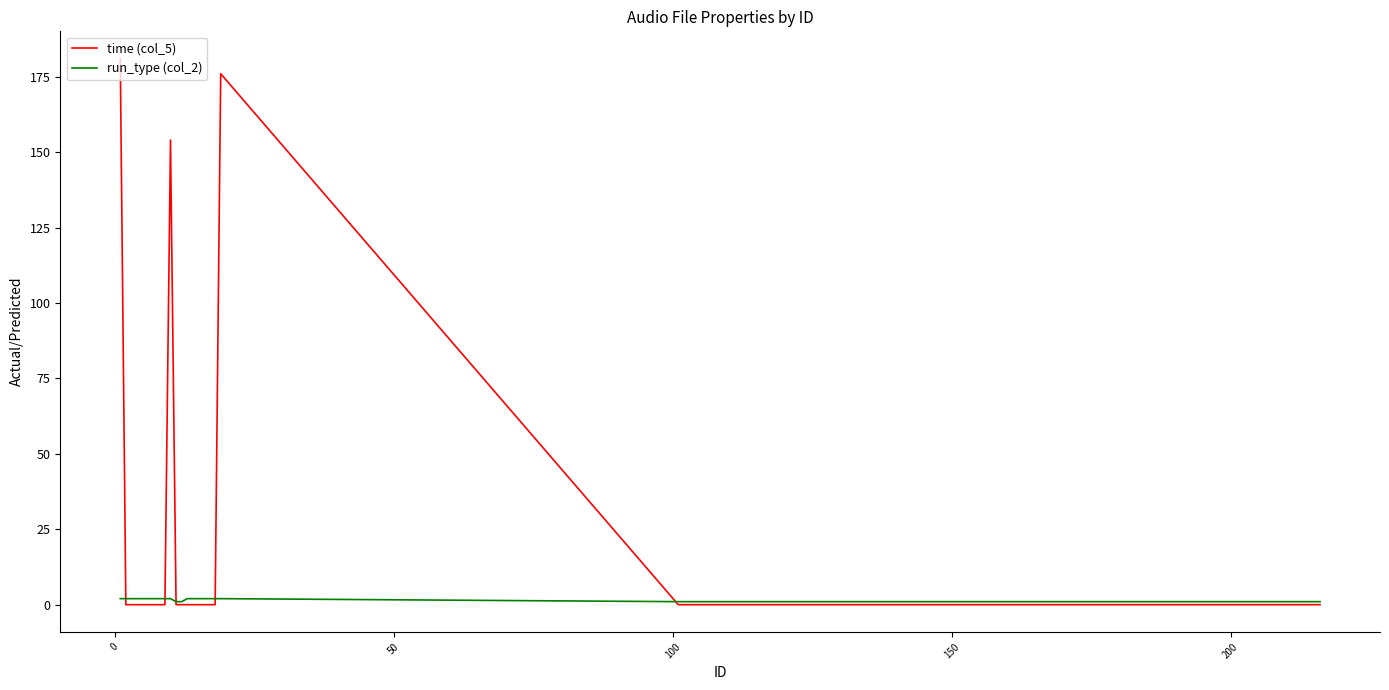

Which series has the widest spread of values?

time (col_5)